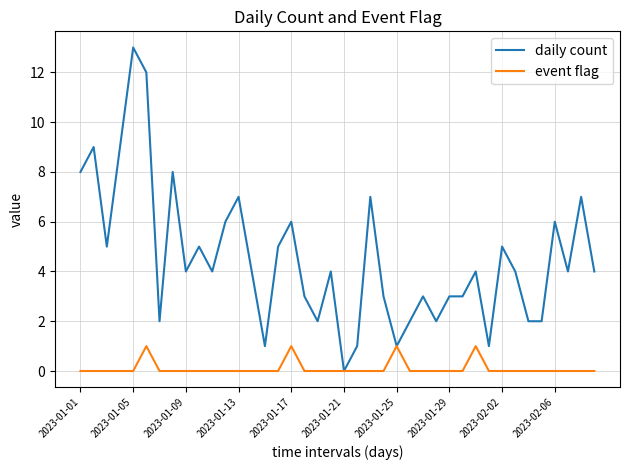

What is the greatest value displayed?

13